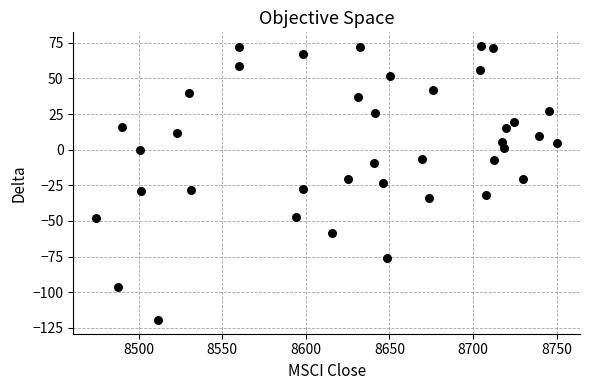

What is the range of Y values (max minus min)?

192.3